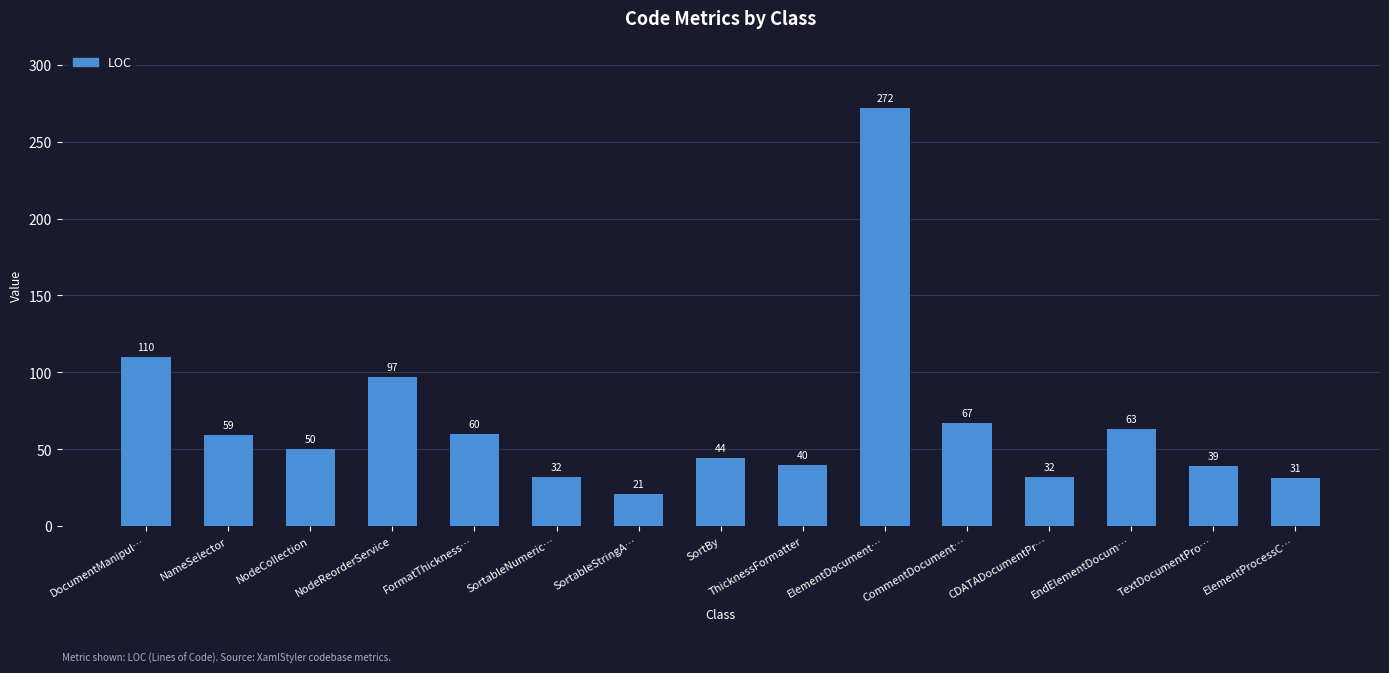

What is the change in value from CDATADocumentPr… to TextDocumentPro…?

+7